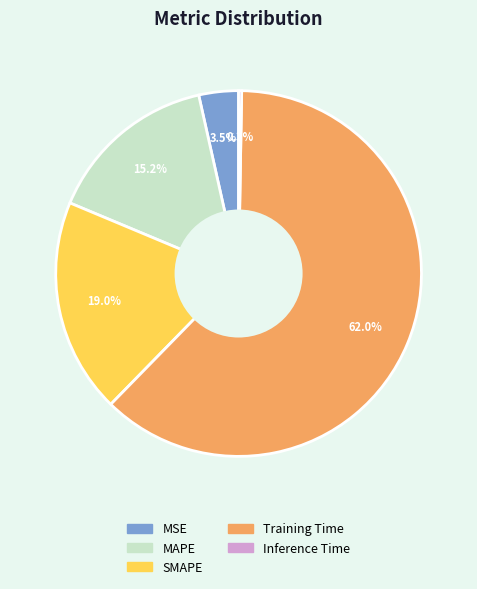

Is there any slice that represents more than half of the pie?

Yes